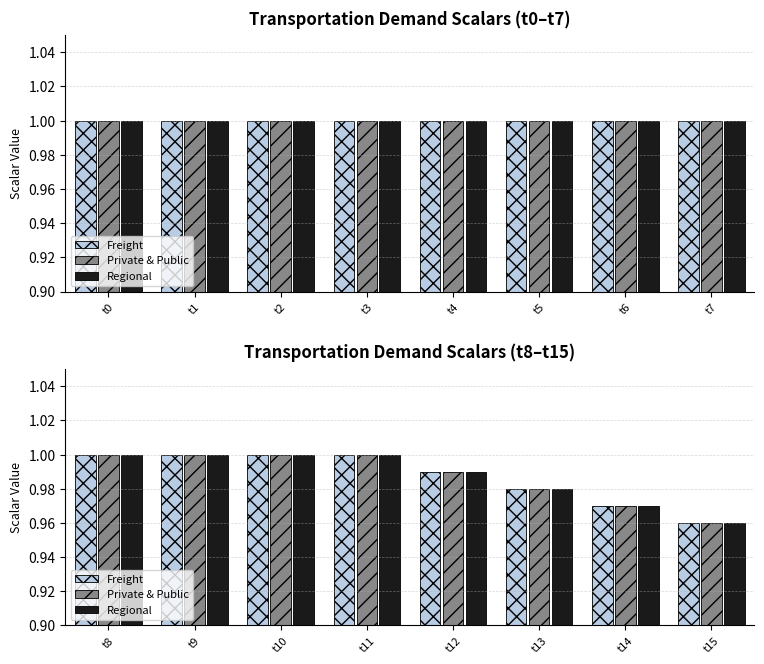

Read the Private & Public value at t11.

1.0